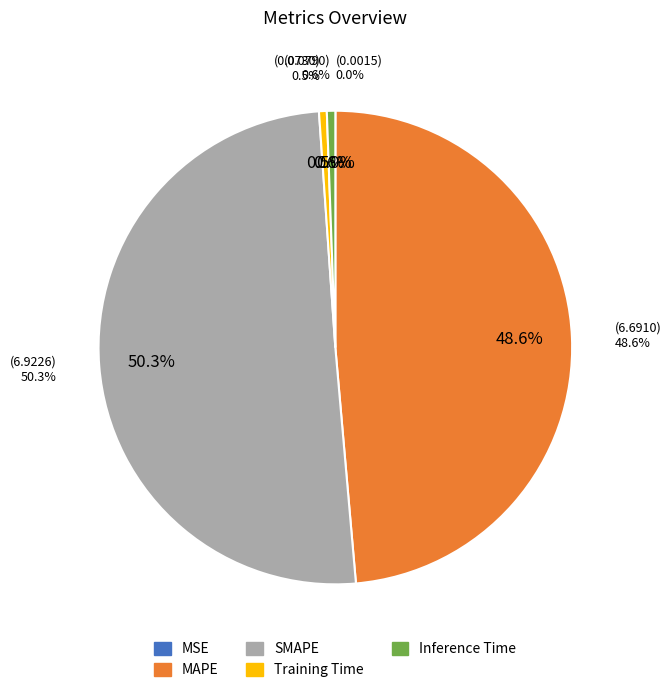

Is it true that Training Time is 1% of the pie?

True